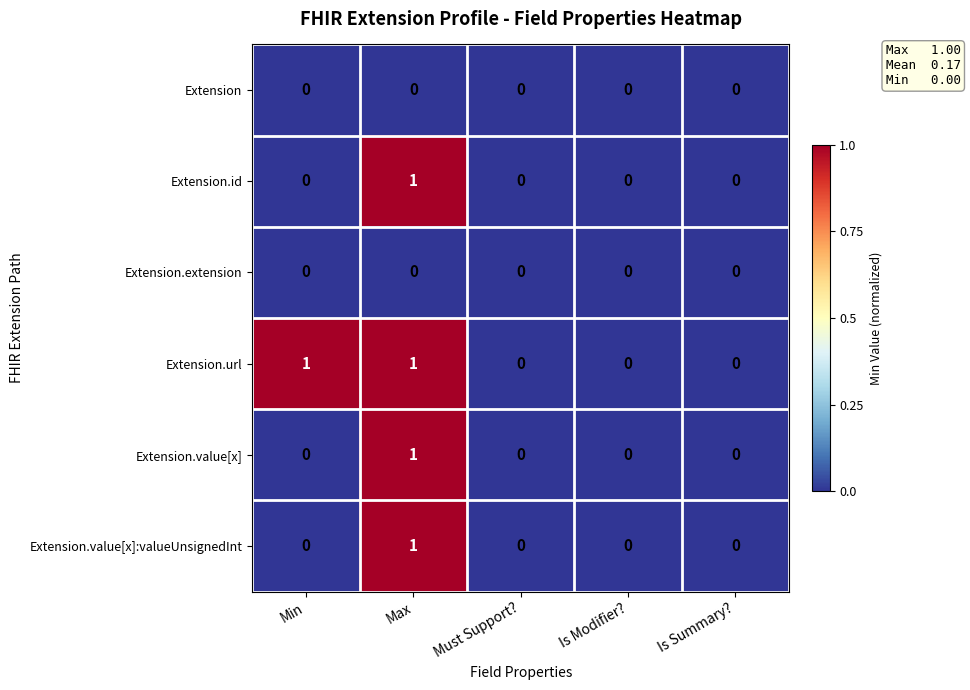

Reading left to right, what are all the values shown in this chart?

Extension: Min=0	Max=0	Must Support?=0	Is Modifier?=0	Is Summary?=0
Extension.id: Min=0	Max=1	Must Support?=0	Is Modifier?=0	Is Summary?=0
Extension.extension: Min=0	Max=0	Must Support?=0	Is Modifier?=0	Is Summary?=0
Extension.url: Min=1	Max=1	Must Support?=0	Is Modifier?=0	Is Summary?=0
Extension.value[x]: Min=0	Max=1	Must Support?=0	Is Modifier?=0	Is Summary?=0
Extension.value[x]:valueUnsignedInt: Min=0	Max=1	Must Support?=0	Is Modifier?=0	Is Summary?=0